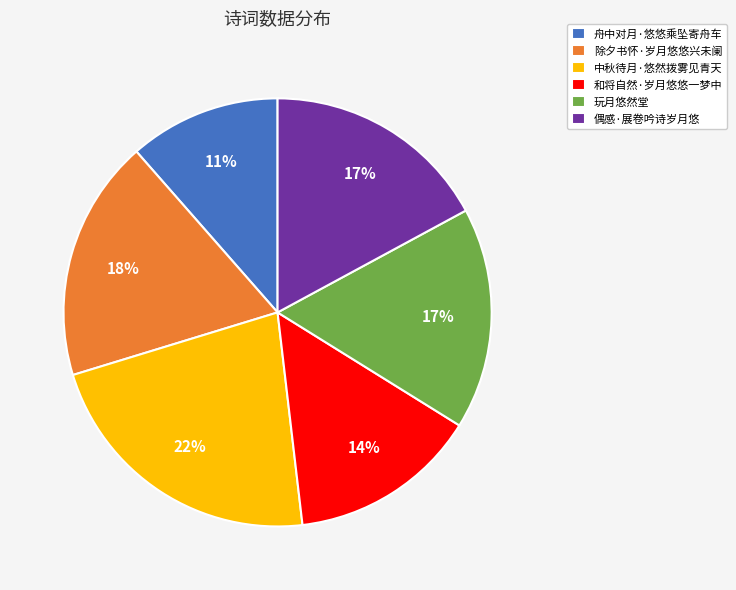

Count the number of slices in the pie.

6